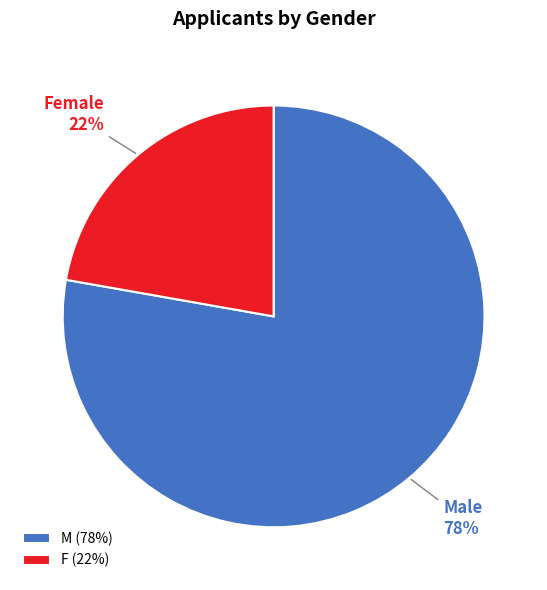

To the nearest percent, what portion does M represent?

78%